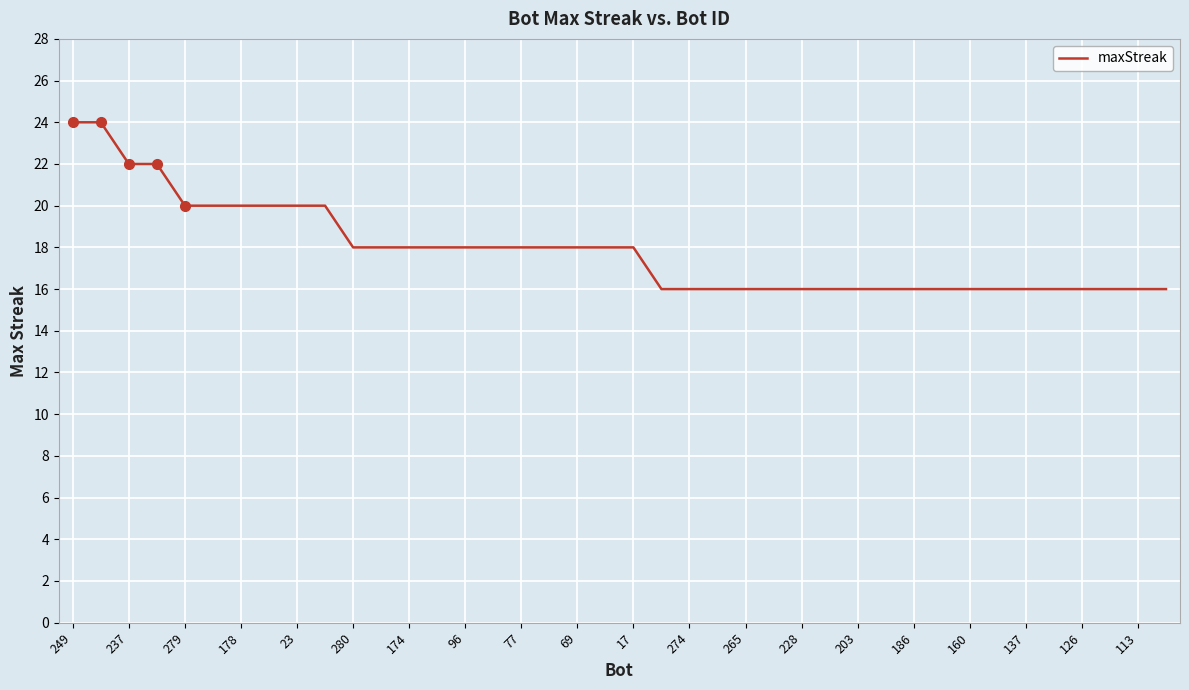

What is the greatest value displayed?

24